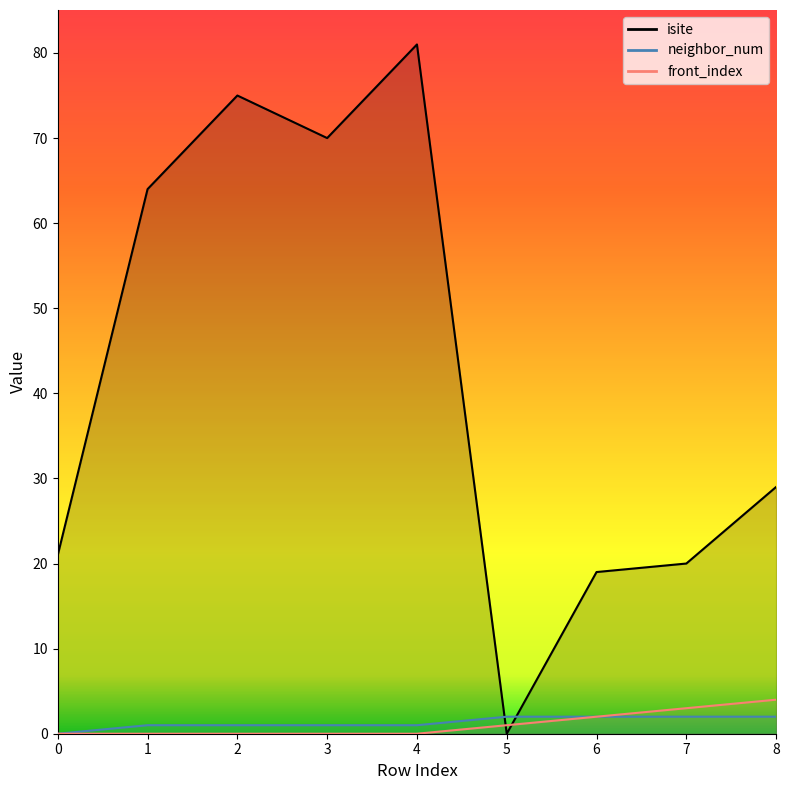

How many neighbor_num values are between 1 and 2?

8